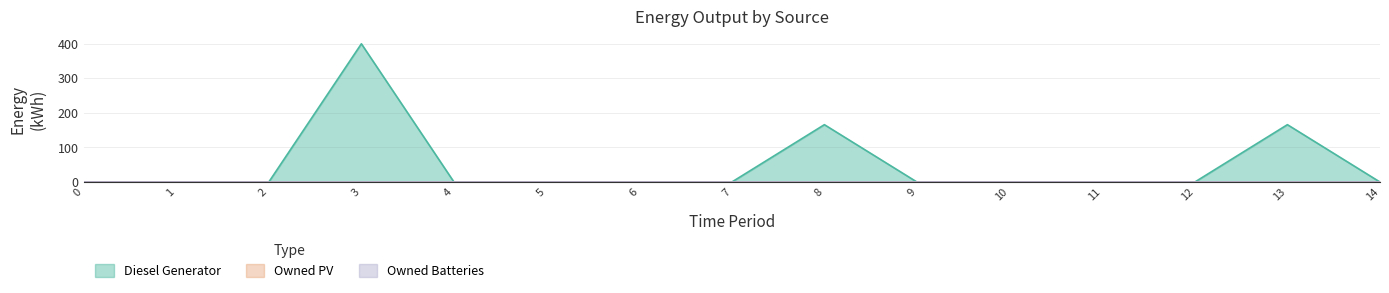

How many values in the Diesel Generator series exceed 0?

3